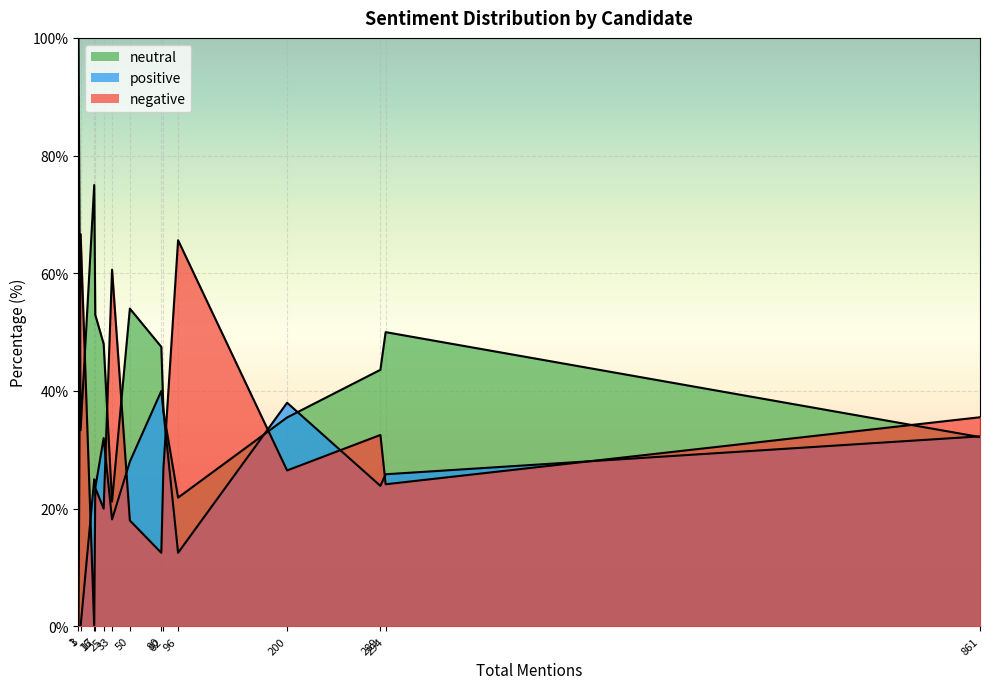

The value of positive at Daniel Crenshaw is 15.0. True or false?

False